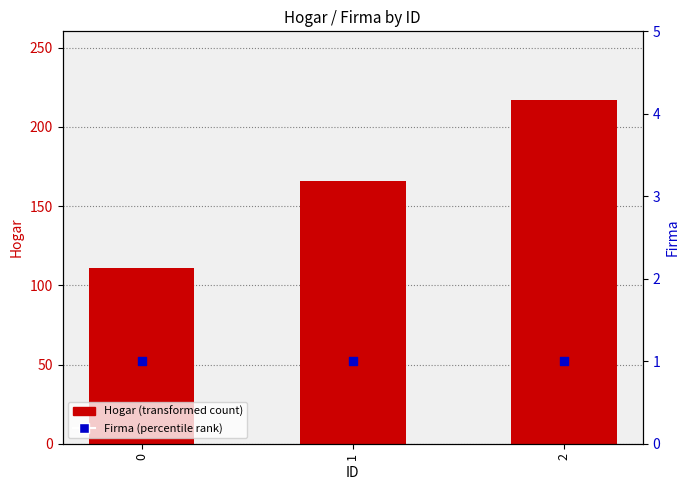

Which series has the largest Y range (max minus min)?

Hogar